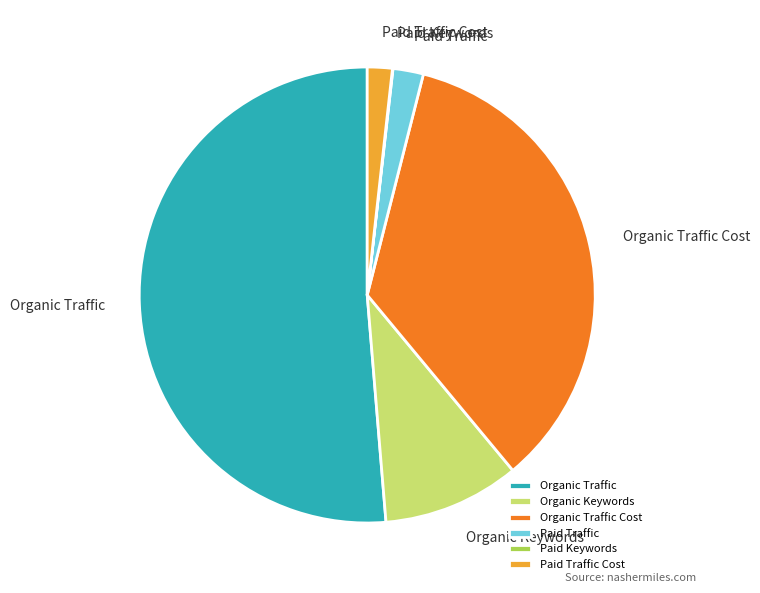

Which category accounts for the majority?

Organic Traffic